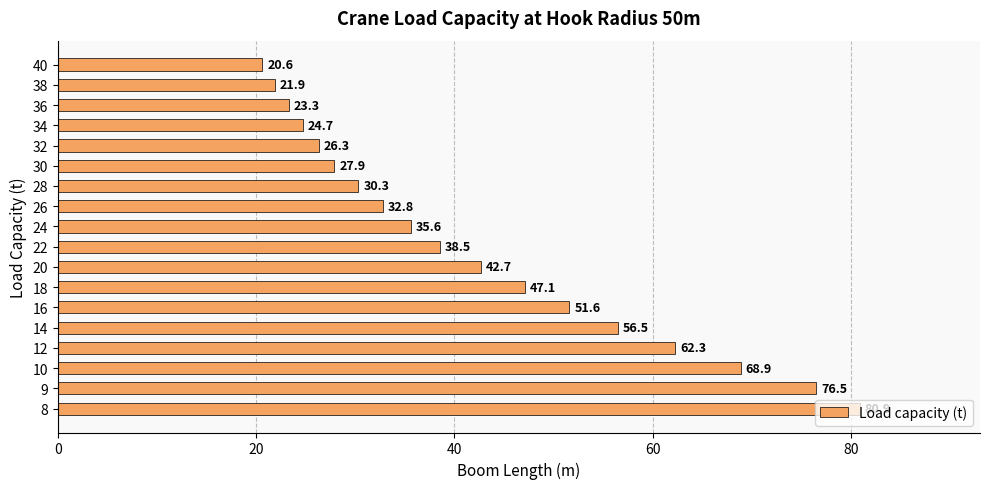

Between 16 and 36, which is larger?

16